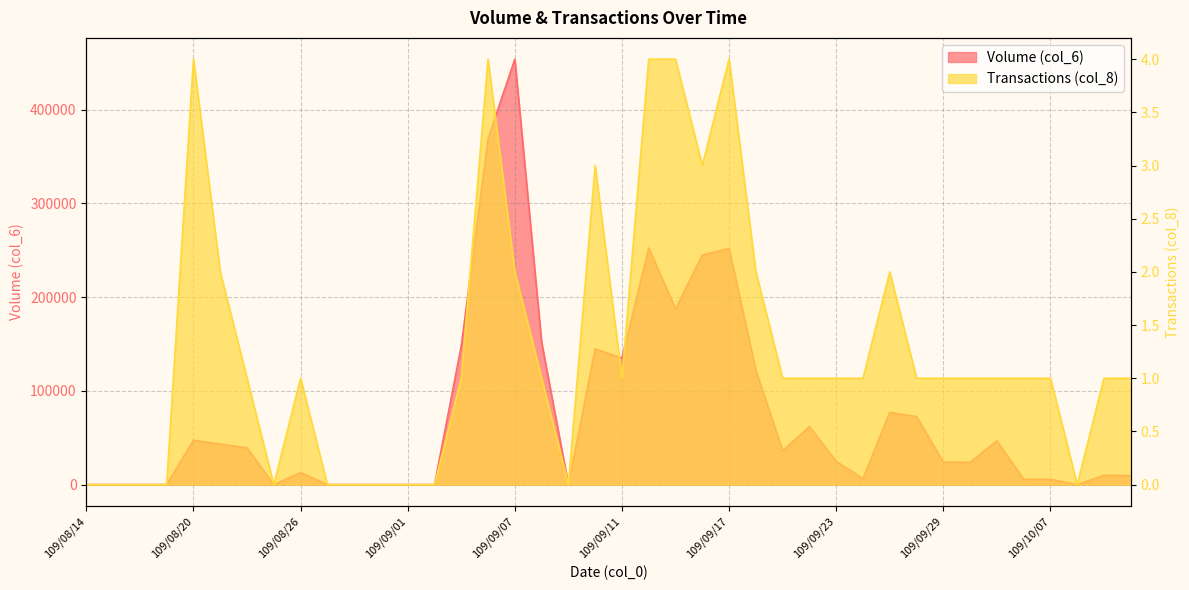

Where does the Volume (col_6) series first go above 24800?

109/08/20